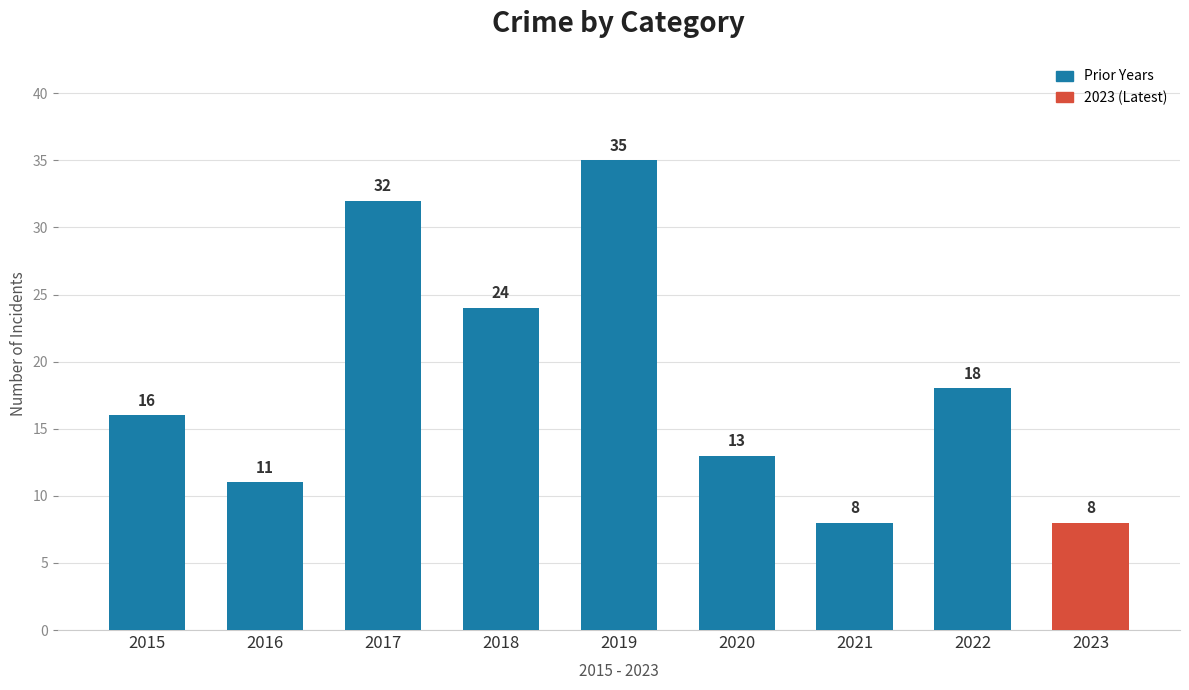

What is the value of the 9th bar from the left?

8